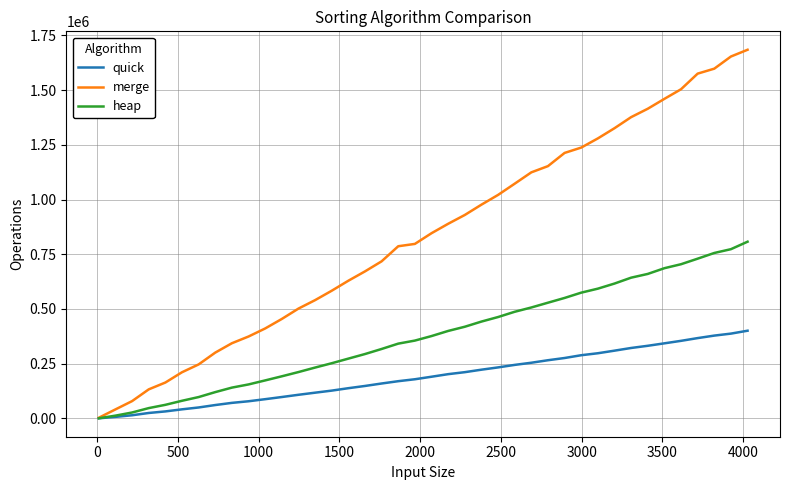

List the series in order of their peak value, highest first.

merge, heap, quick